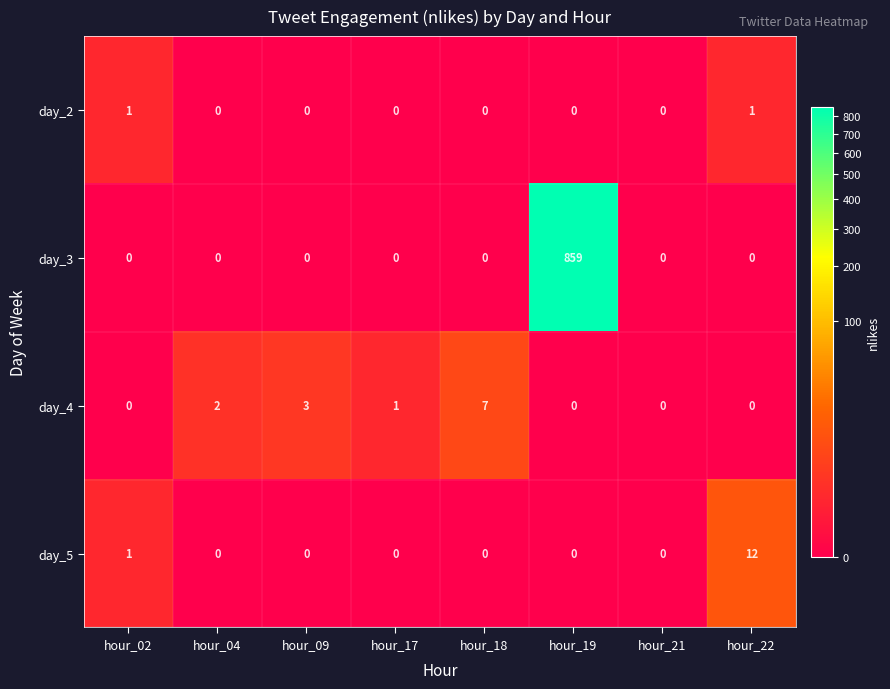

Which series has the largest total across all categories?

day_3